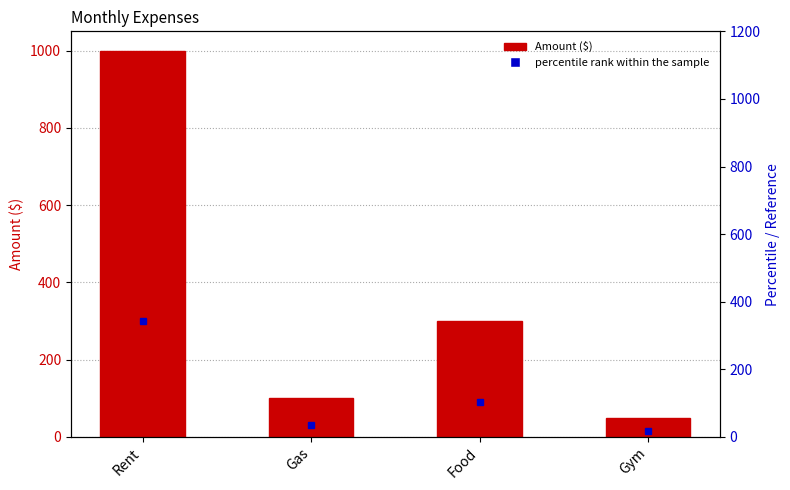

Does the chart contain any negative values?

No